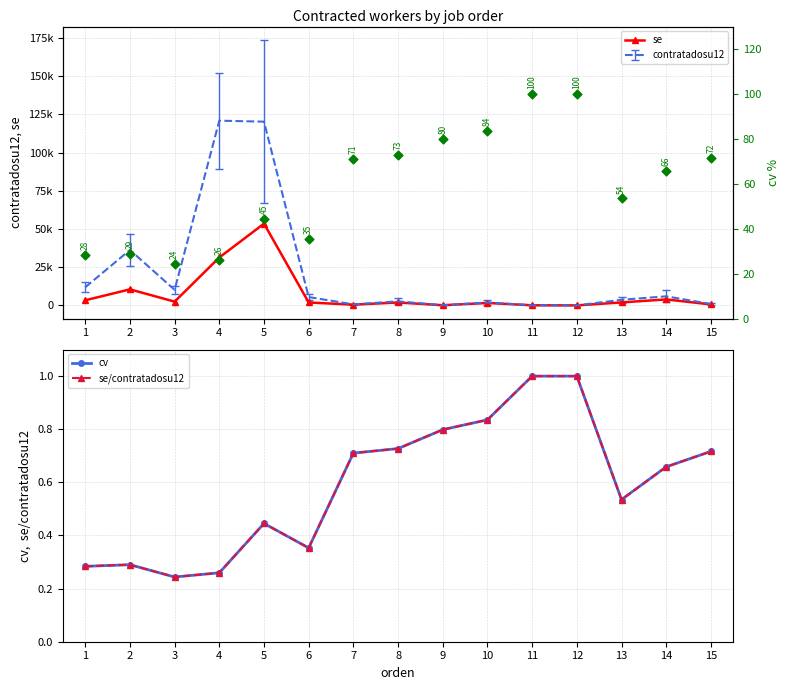

Which series contains the lowest Y value?

se/contratadosu12